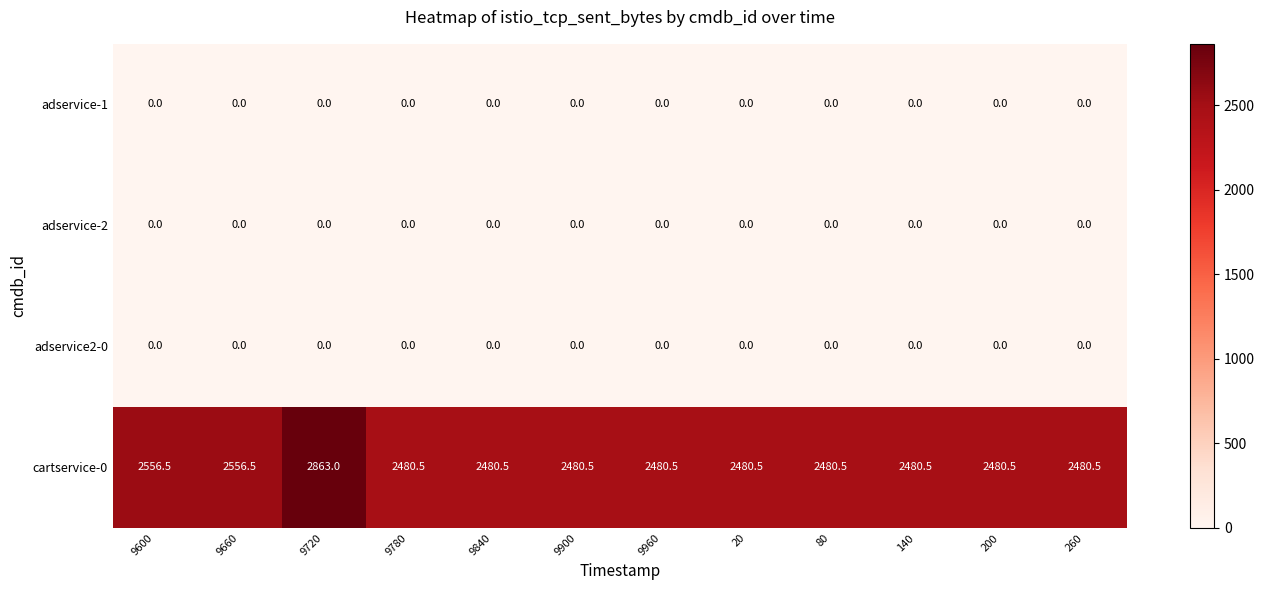

What is the spread (max minus min) of values at 200?

2480.5